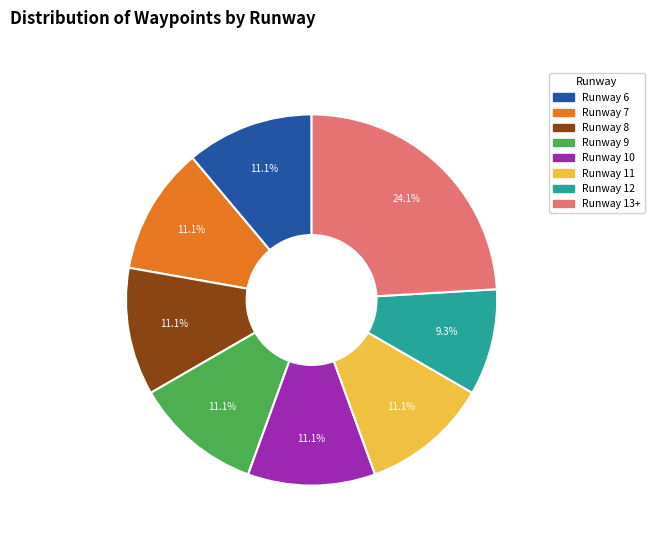

Approximately how many times larger is the value at Runway 6 compared to Runway 11?

1.0